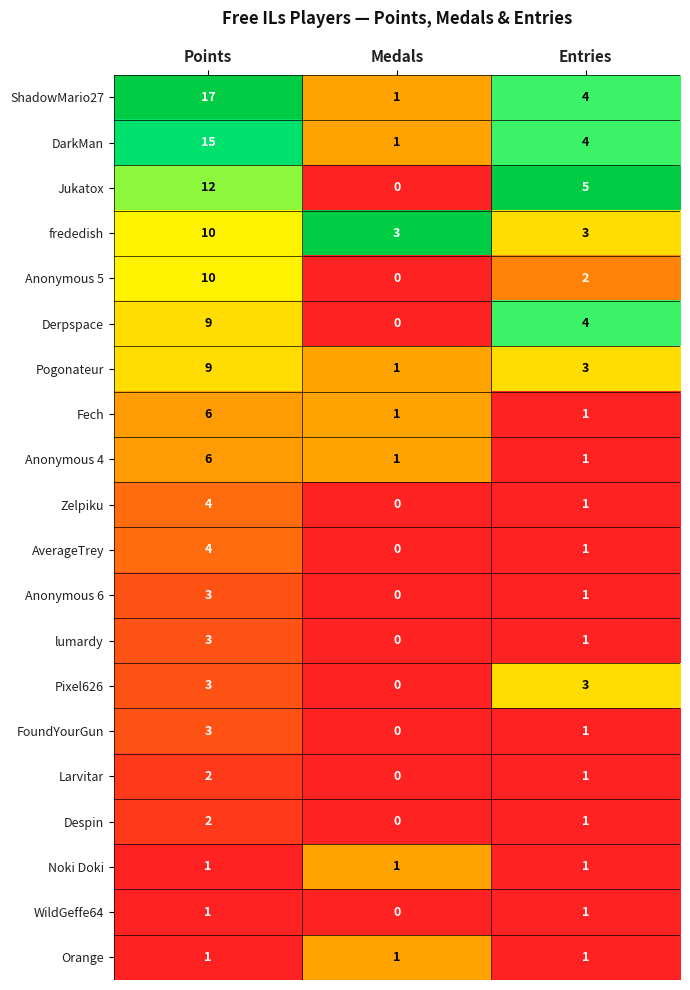

At which category does the chart reach its peak across all series?

Points